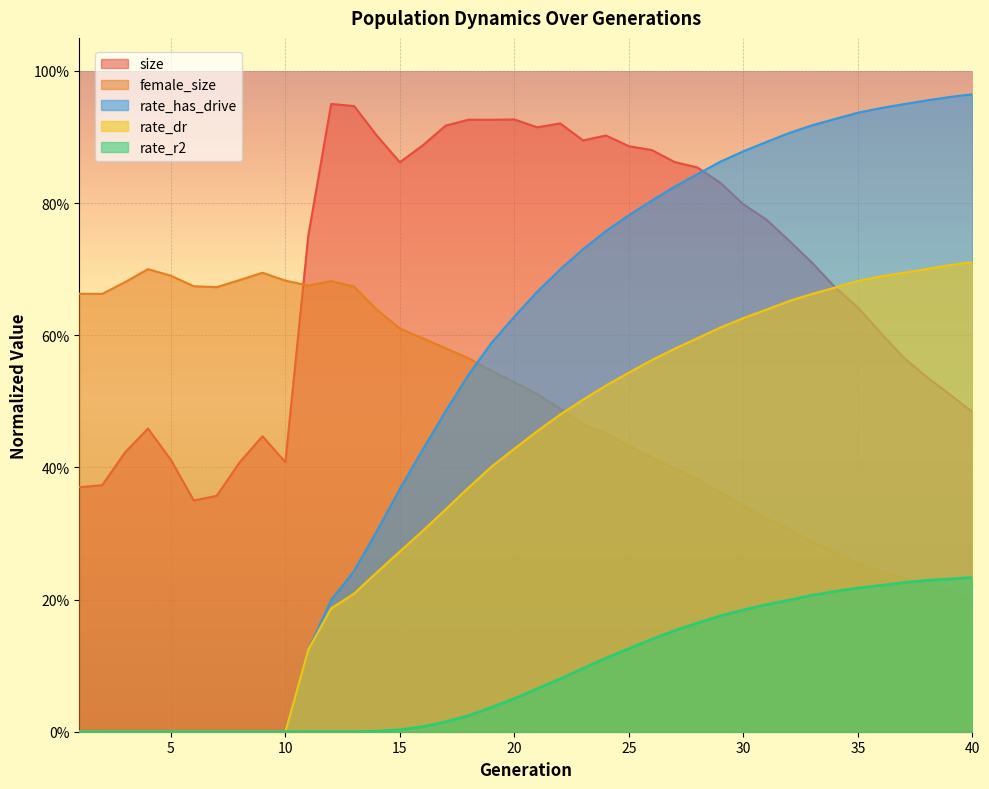

What are all the series names shown in the legend?

size, female_size, rate_has_drive, rate_dr, rate_r2